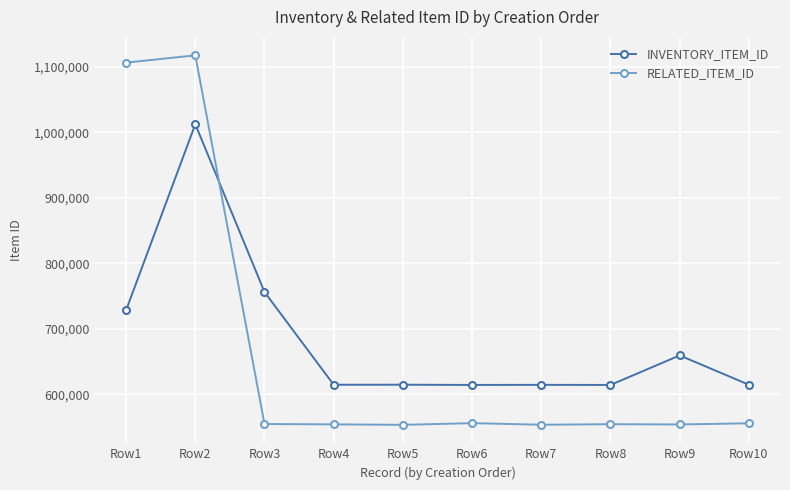

What is the sum of all RELATED_ITEM_ID values?

6659225